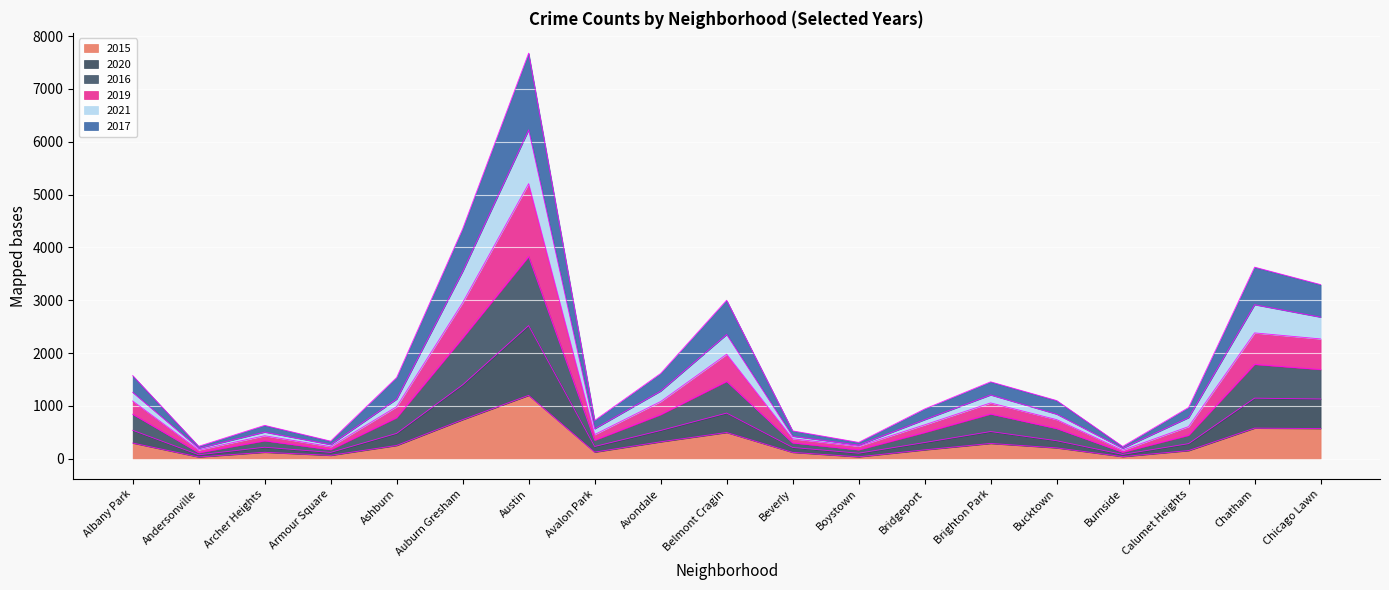

Which category has the highest value in the 2015 series?

Austin